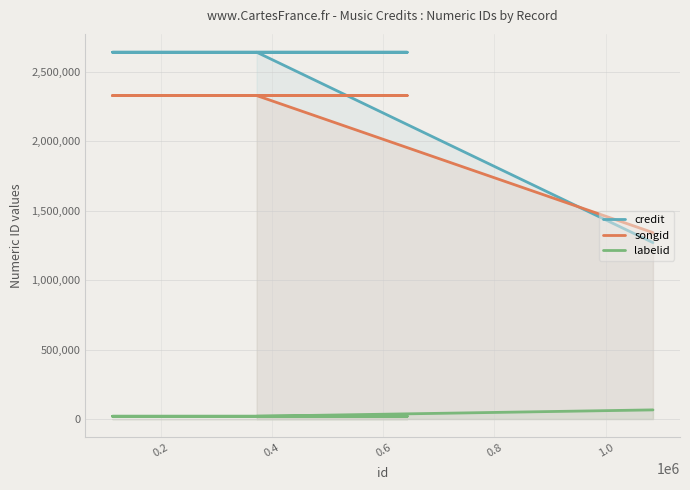

What is the lowest value of the credit series?

1271092